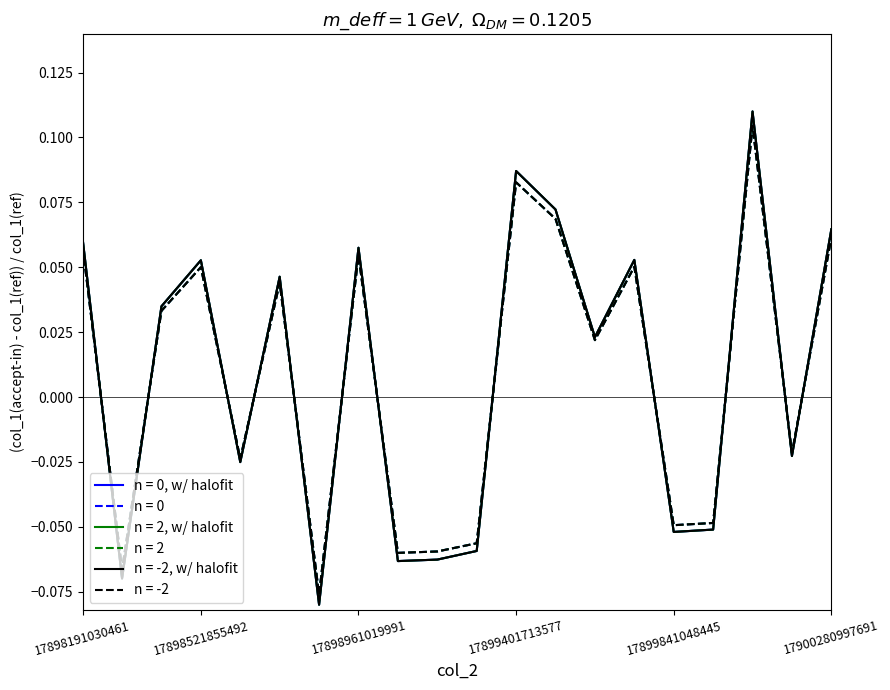

Reading right to left, list all the values displayed in this chart.

col_1 (pair 1): 17900280997691=0.1	17900171034496=-0.0	17900061017277=0.1	17899951900331=-0.0	17899841048445=-0.0	17899731067933=0.1	17899621747766=0.0	17899511049313=0.1	17899401713577=0.1	17899291037417=-0.1	17899181040136=-0.1	17899071058782=-0.1	17898961019991=0.1	17898850984616=-0.1	17898740971674=0.0	17898631041500=-0.0	17898521855492=0.1	17898411001036=0.0	17898300994974=-0.1	17898191030461=0.1
col_1 (pair 2): 17900280997691=0.1	17900171034496=-0.0	17900061017277=0.1	17899951900331=-0.0	17899841048445=-0.0	17899731067933=0.1	17899621747766=0.0	17899511049313=0.1	17899401713577=0.1	17899291037417=-0.1	17899181040136=-0.1	17899071058782=-0.1	17898961019991=0.1	17898850984616=-0.1	17898740971674=0.0	17898631041500=-0.0	17898521855492=0.1	17898411001036=0.0	17898300994974=-0.1	17898191030461=0.1
col_1 (pair mean): 17900280997691=0.1	17900171034496=-0.0	17900061017277=0.1	17899951900331=-0.0	17899841048445=-0.0	17899731067933=0.1	17899621747766=0.0	17899511049313=0.1	17899401713577=0.1	17899291037417=-0.1	17899181040136=-0.1	17899071058782=-0.1	17898961019991=0.1	17898850984616=-0.1	17898740971674=0.0	17898631041500=-0.0	17898521855492=0.1	17898411001036=0.0	17898300994974=-0.1	17898191030461=0.1